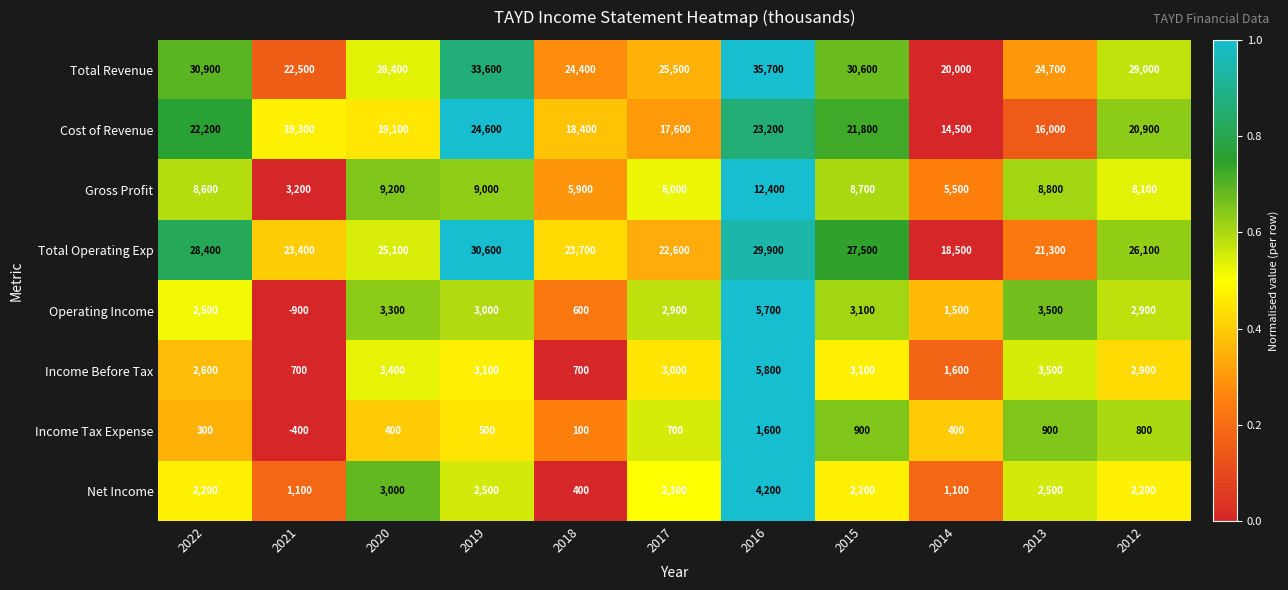

True or false: Total Operating Exp has a value of 44261 at 2022.

False